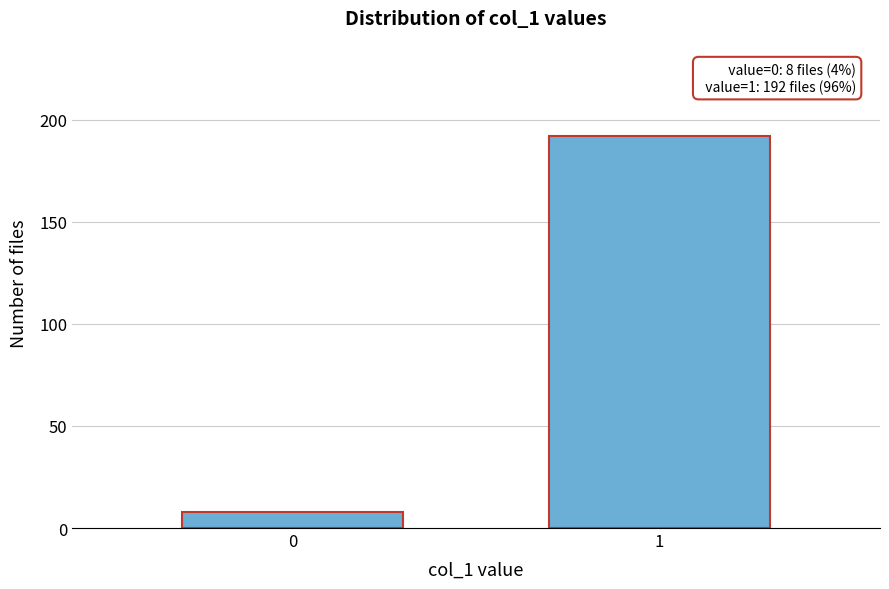

Reading right to left, list all the values displayed in this chart.

192	8